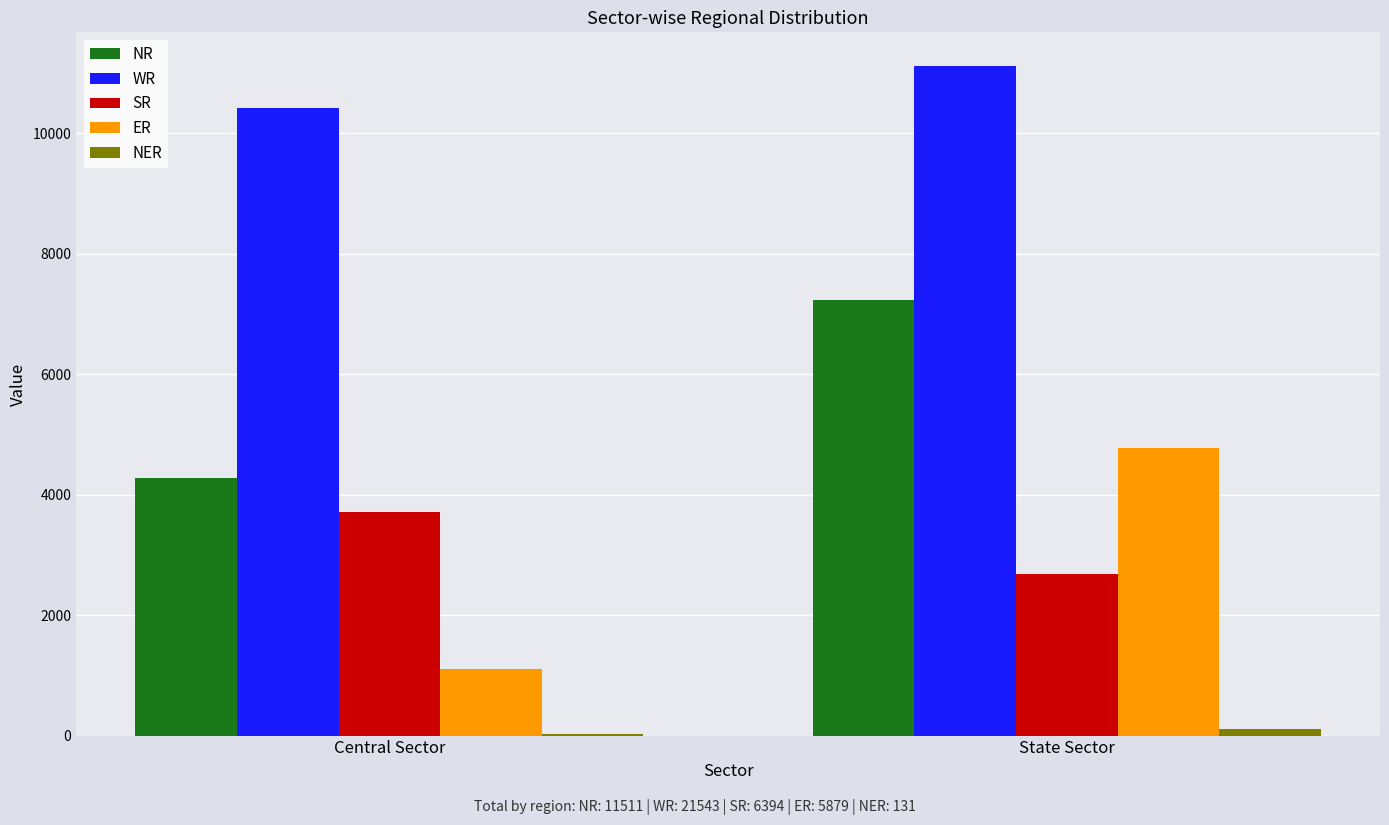

At which category does the chart reach its peak across all series?

State Sector